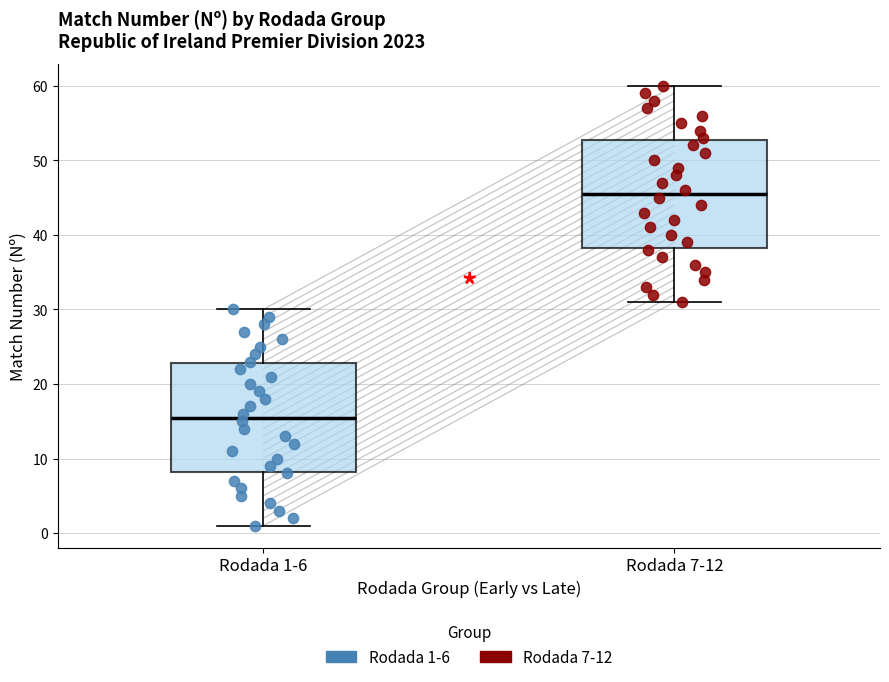

Reading left to right, read every box against the y-axis: the position of its median line, the range the box covers, and the ends of its whiskers. The values are not printed on the chart, so give them approximately, as read against the axis.

Rodada 1-6: median 16, box 8 to 23, whiskers 1 to 30
Rodada 7-12: median 46, box 38 to 53, whiskers 31 to 60